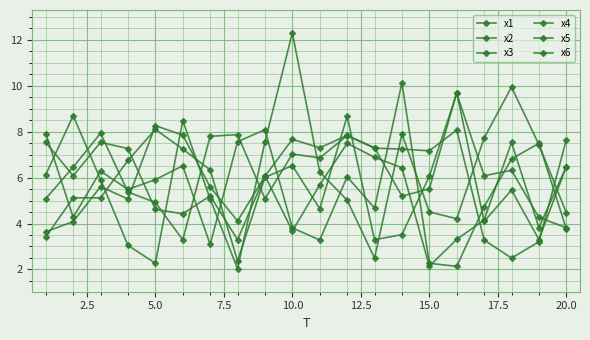

Which series has the largest range (max minus min)?

x3